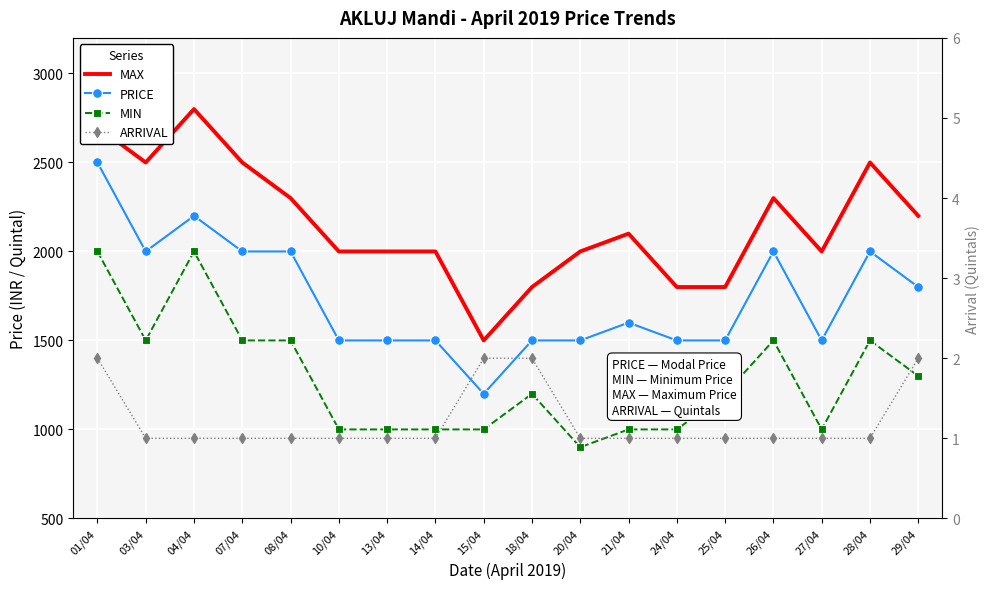

Count the number of data series in this chart.

4